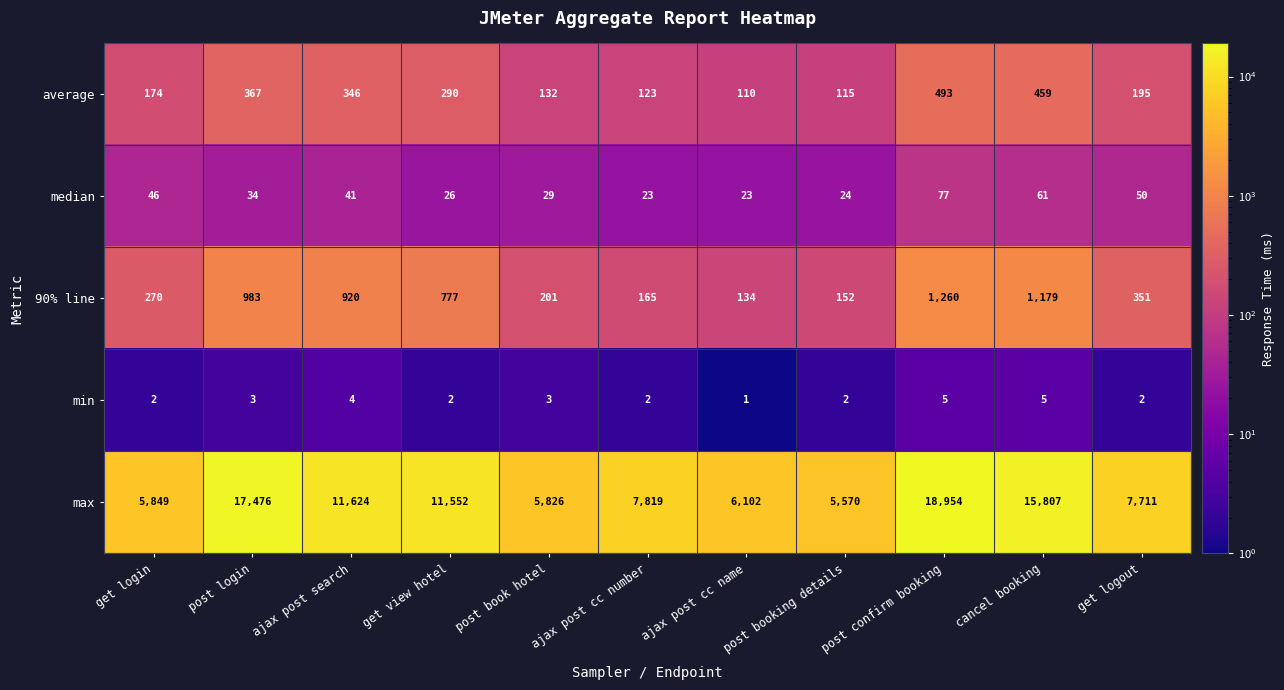

The average series shows 346 at ajax post search. True or false?

True